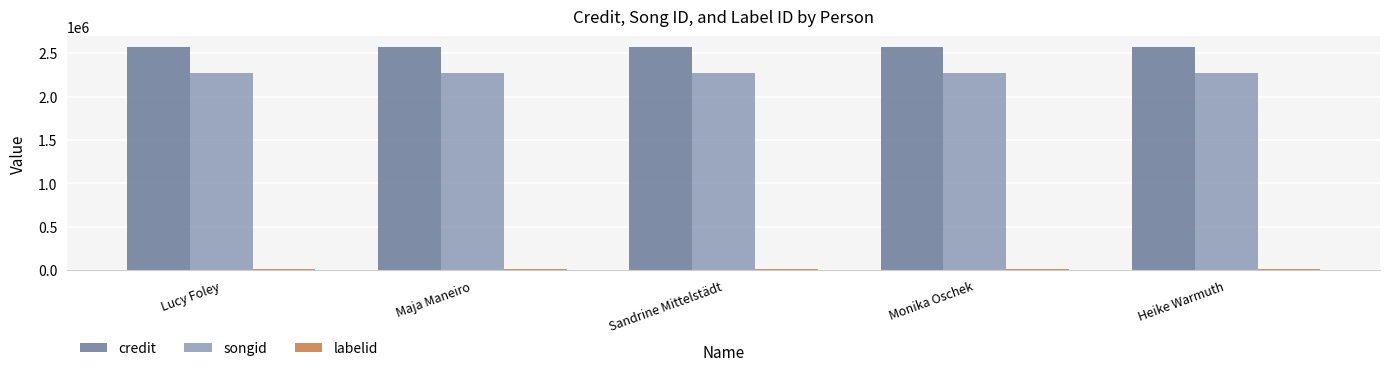

What position from the right is Monika Oschek?

2